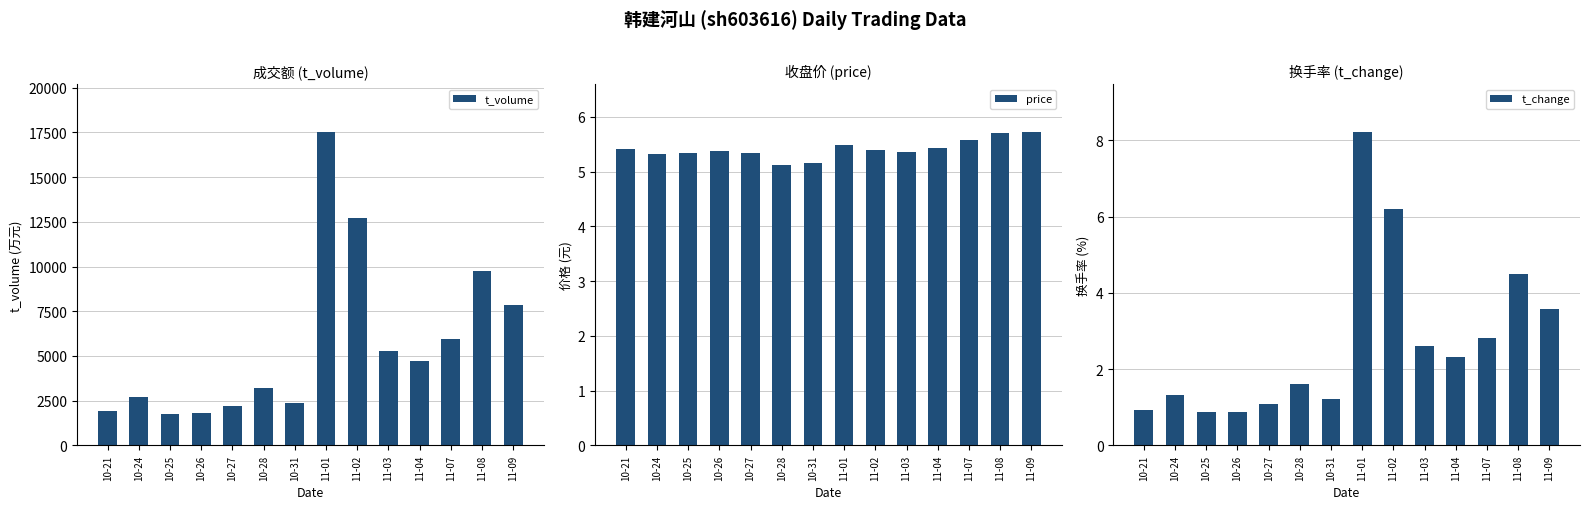

What is the difference between the t_volume values at 10-31 and 10-26?

590